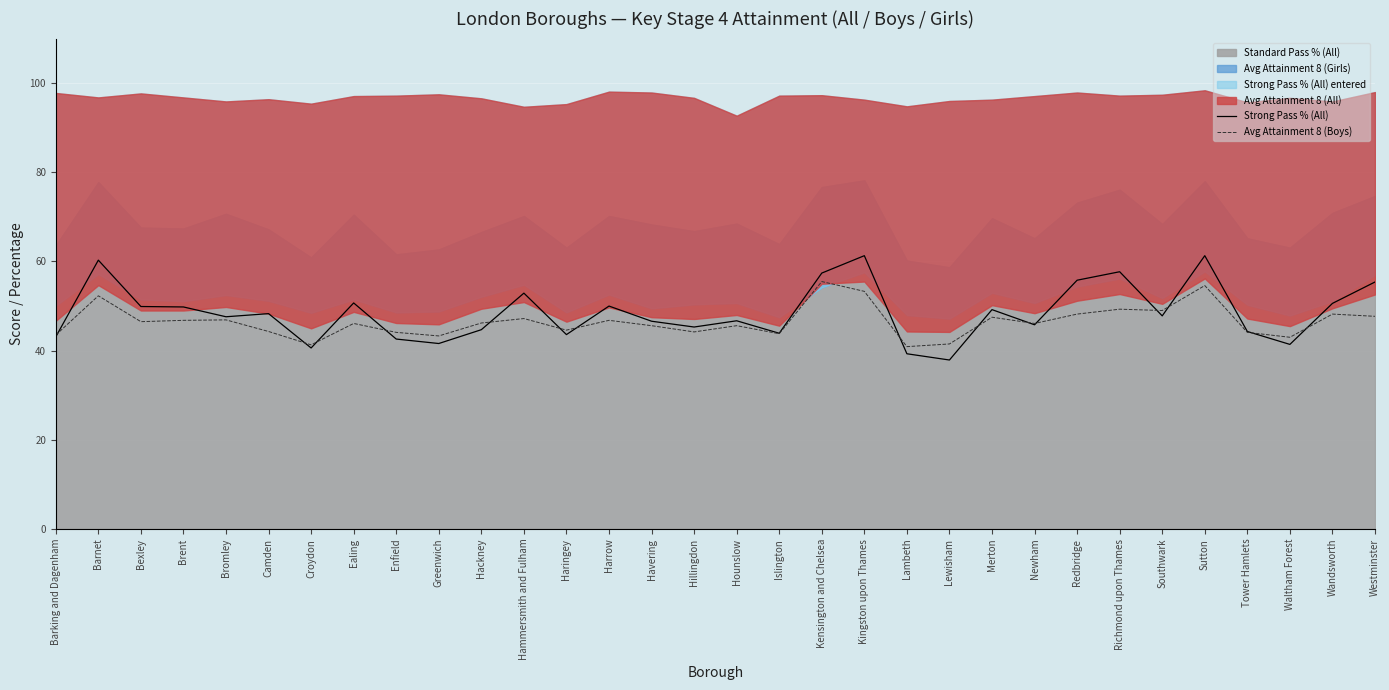

At which category does Avg Attainment 8 (Boys) reach its first local peak?

Barnet